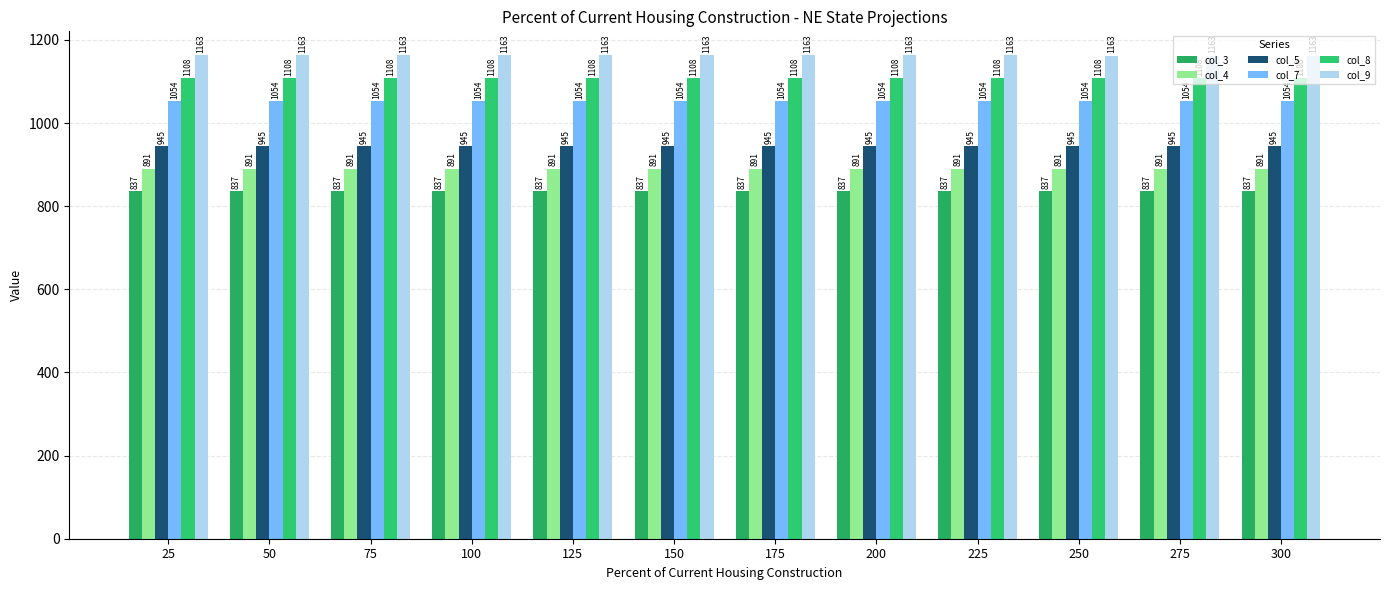

How many groups of bars are there?

12